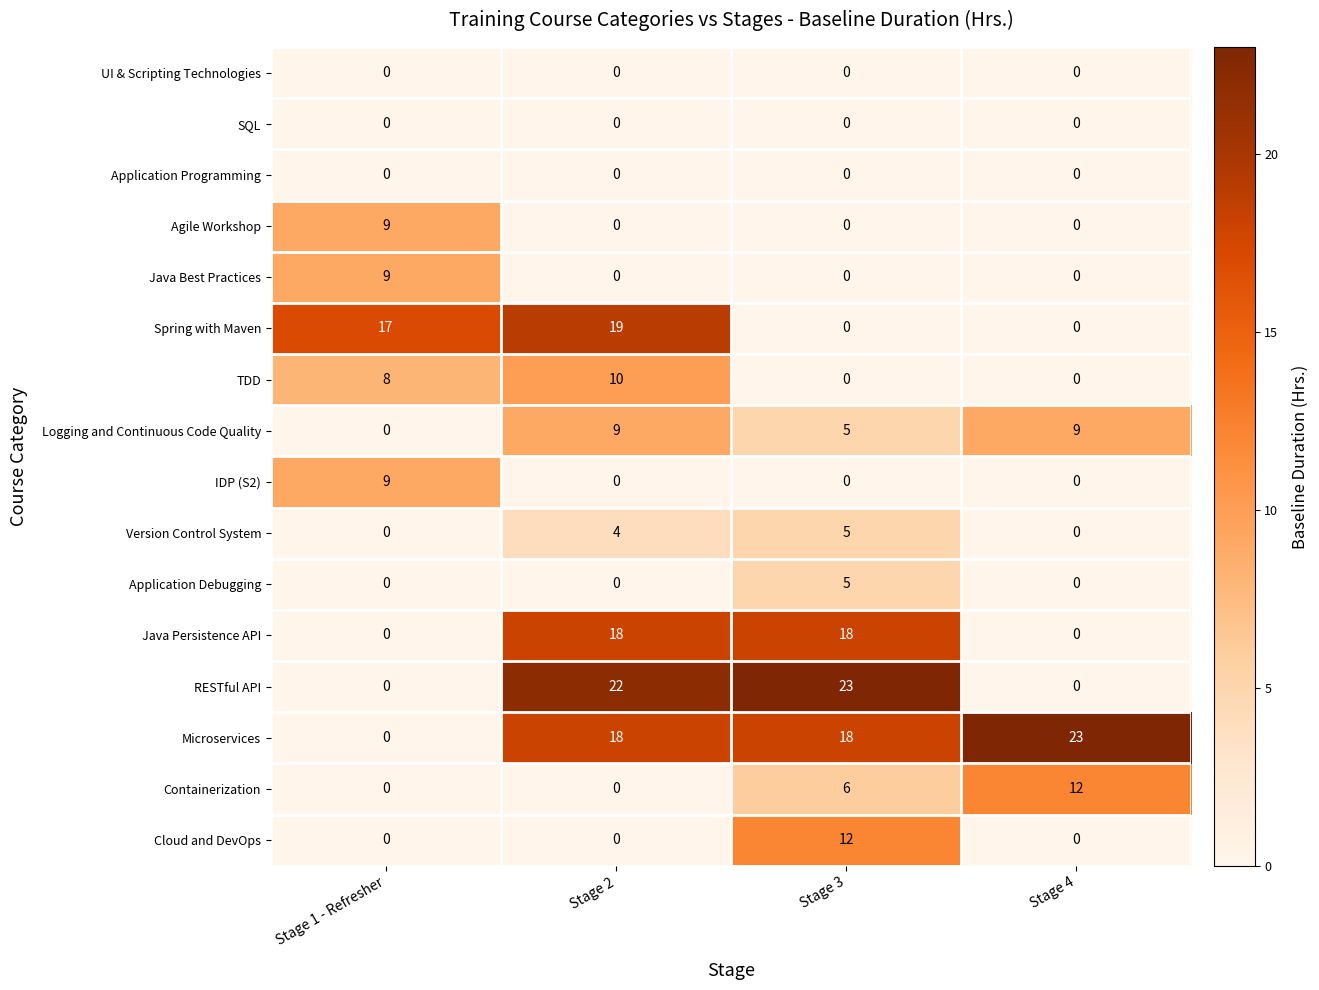

What is the greatest value displayed?

23